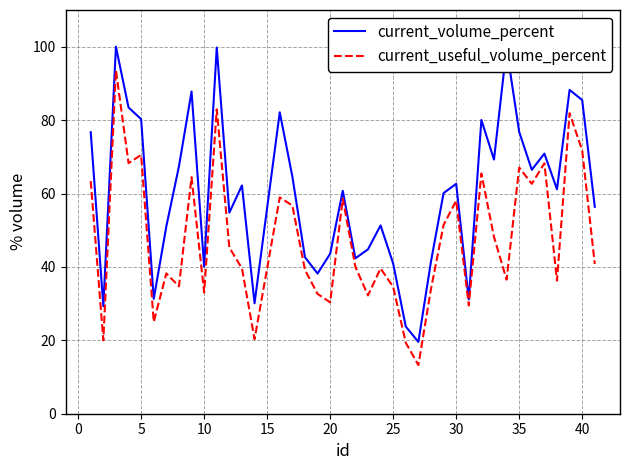

Rank the series by their maximum value, from highest to lowest.

current_volume_percent, current_useful_volume_percent